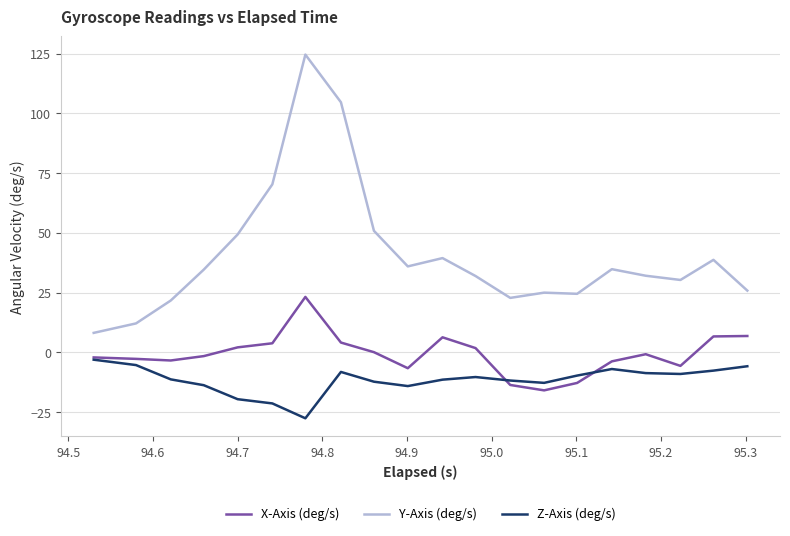

What is the sum of all X-Axis (deg/s) values?

-13.1